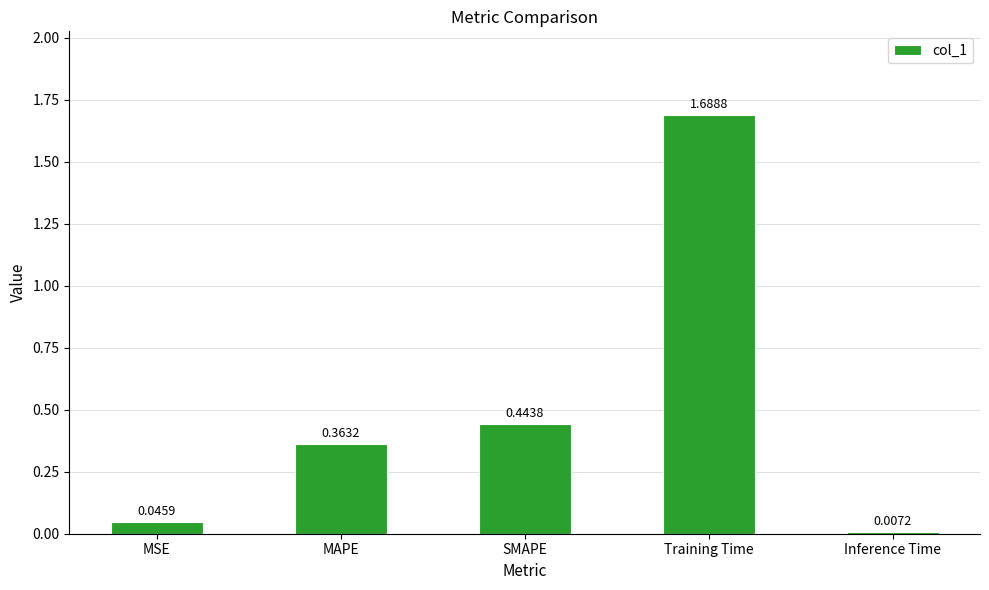

Rank the categories by value from highest to lowest.

Training Time, SMAPE, MAPE, MSE, Inference Time